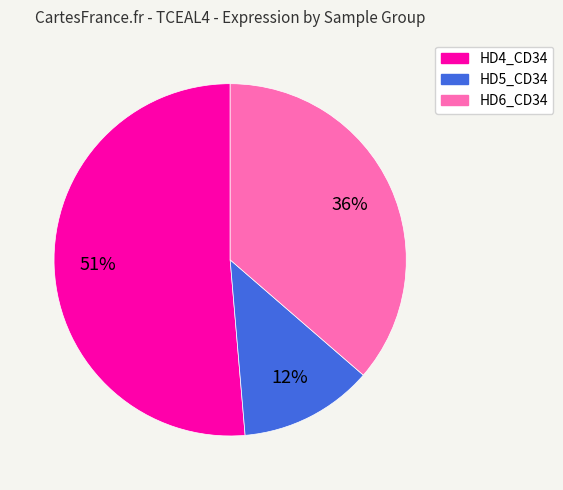

Is there a majority slice in this chart?

Yes